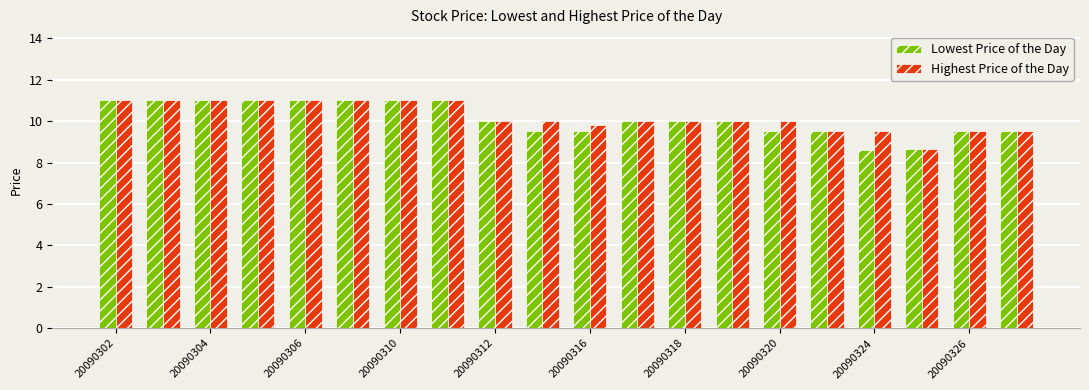

What is the minimum value shown in the chart?

8.6